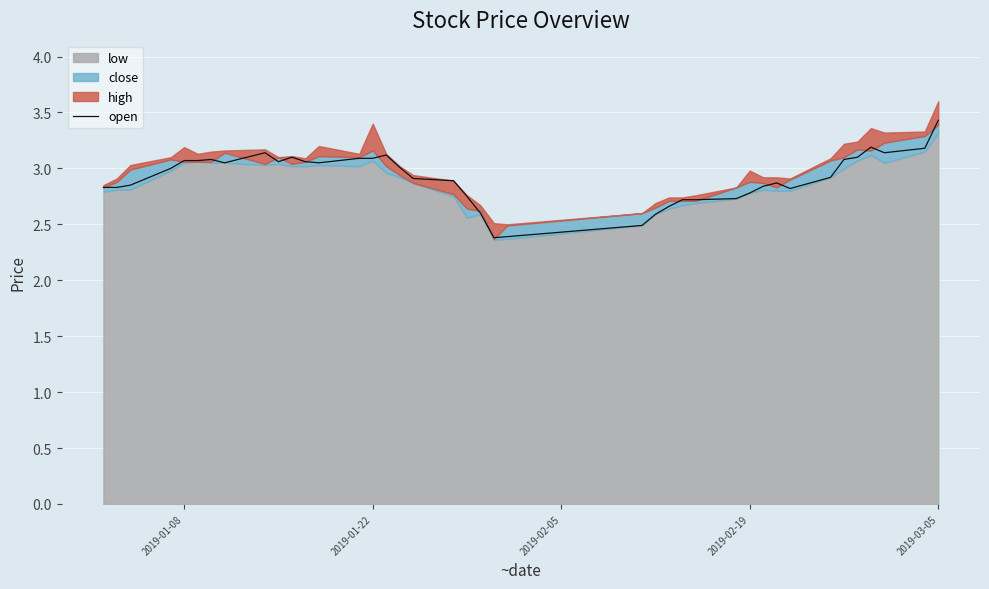

What is the lowest value of the open series?

2.4